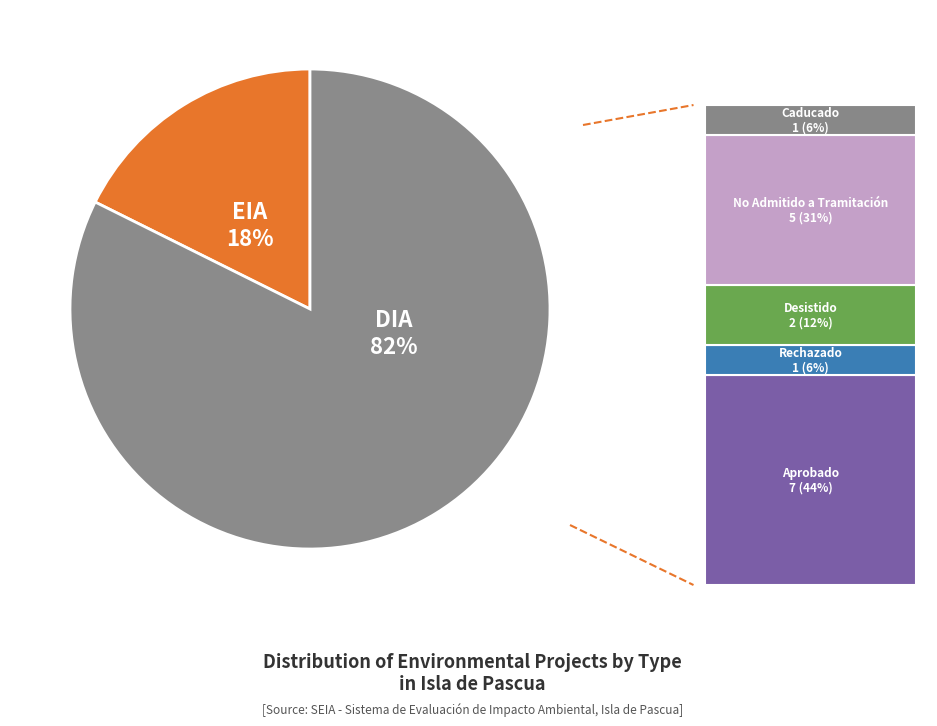

True or false: EIA accounts for 30% of the total.

False